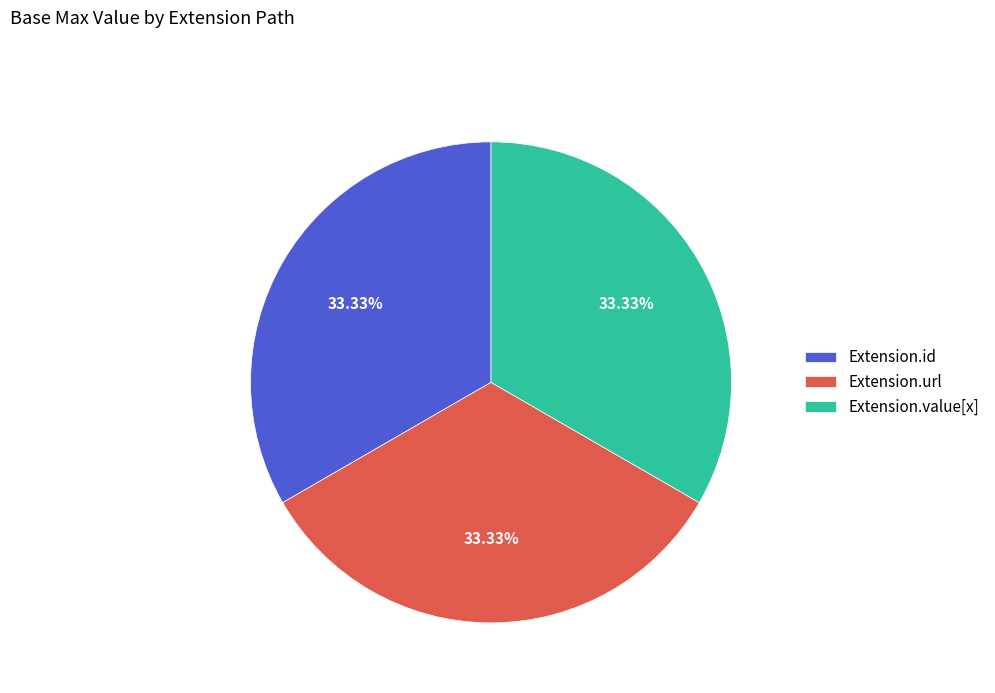

What is the ratio of the value at Extension.id to the value at Extension.url?

1.0